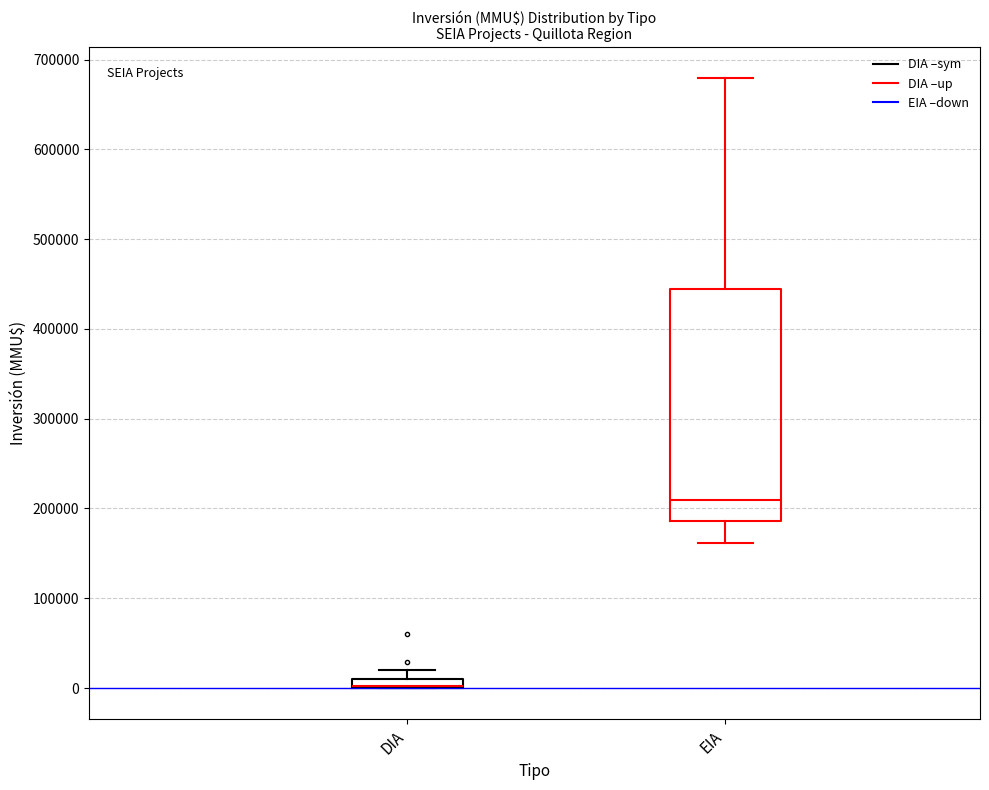

Which box is the tallest, from its lower edge to its upper edge?

EIA